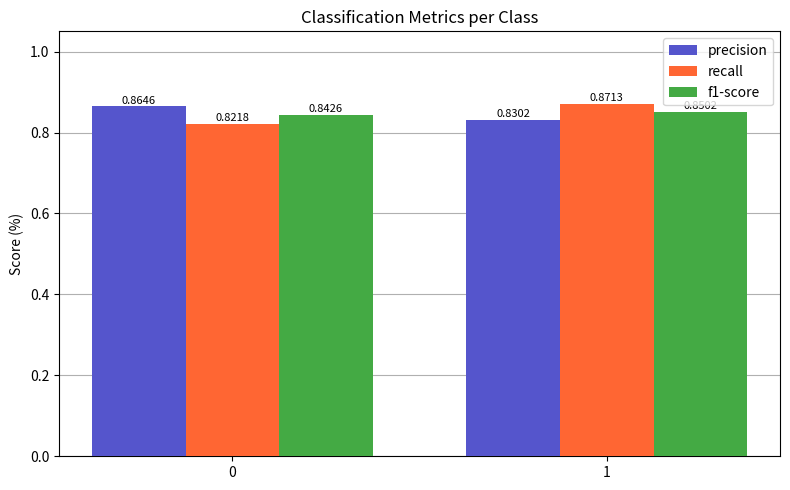

Which series has the largest range (max minus min)?

recall